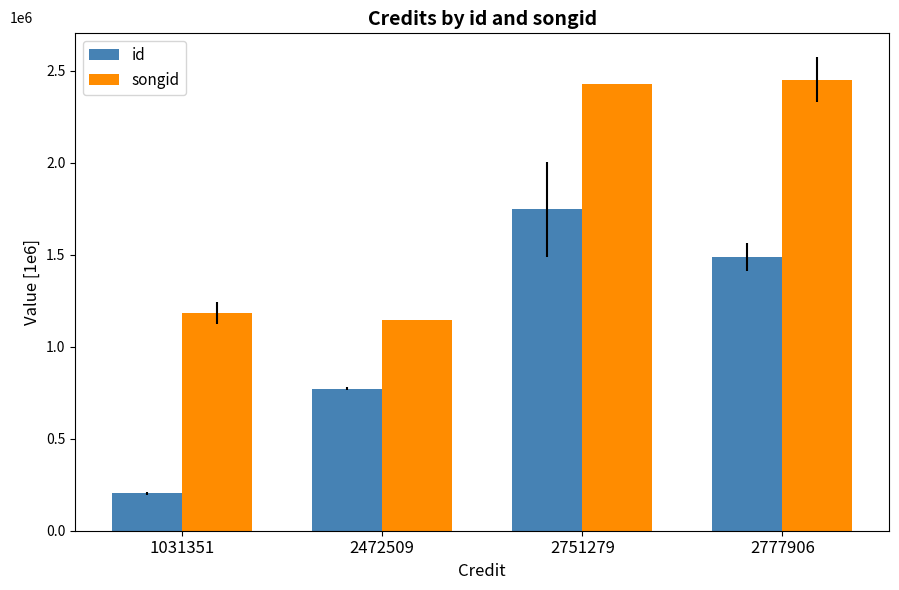

Rank the categories by id value from lowest to highest.

1031351, 2472509, 2777906, 2751279